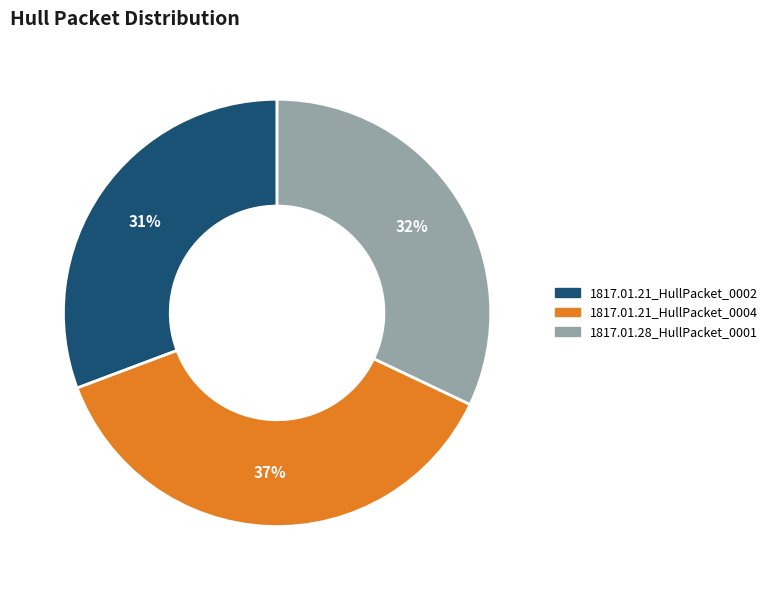

What is the largest slice in the pie chart?

1817.01.21_HullPacket_0004